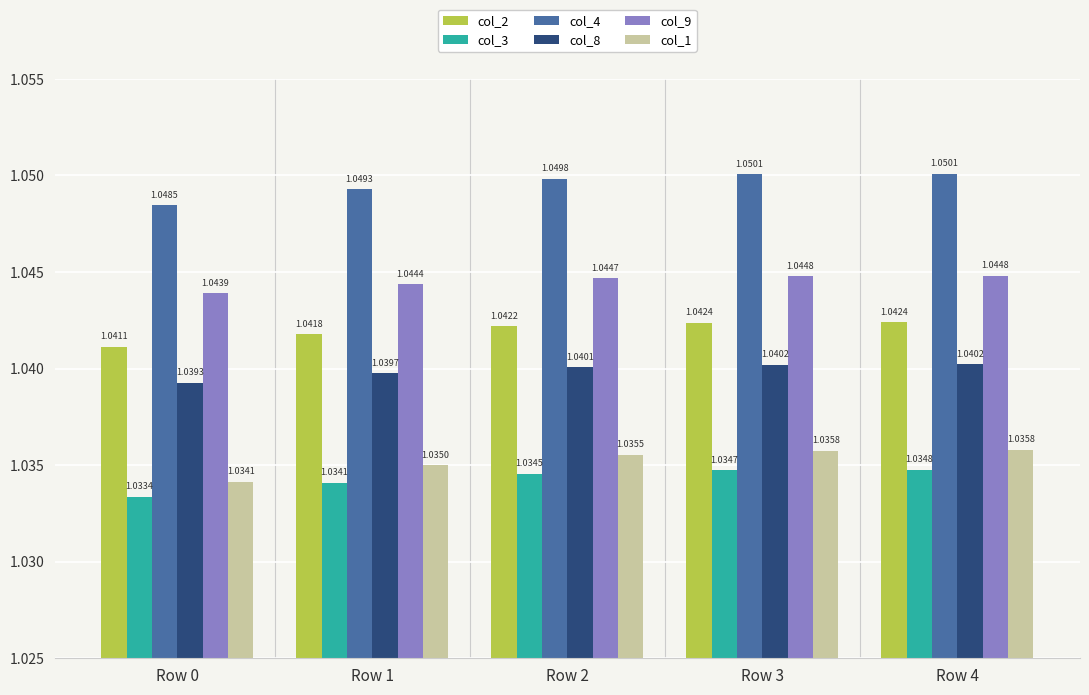

Which series has the widest spread of values?

col_1